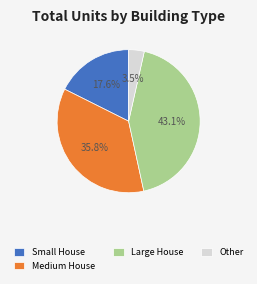

What is the ratio of the value at Large House to the value at Small House?

2.4